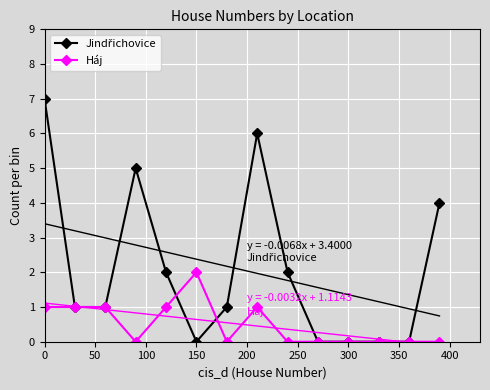

What is the highest value of the Háj series?

2